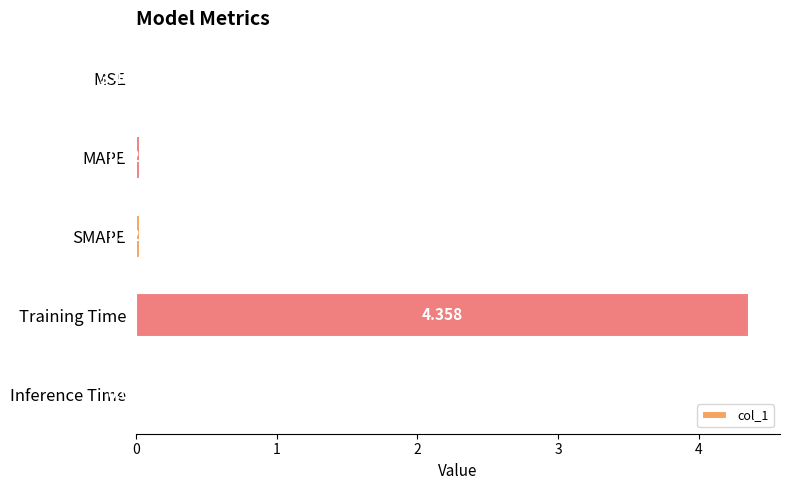

Between Inference Time and MAPE, which is larger?

MAPE